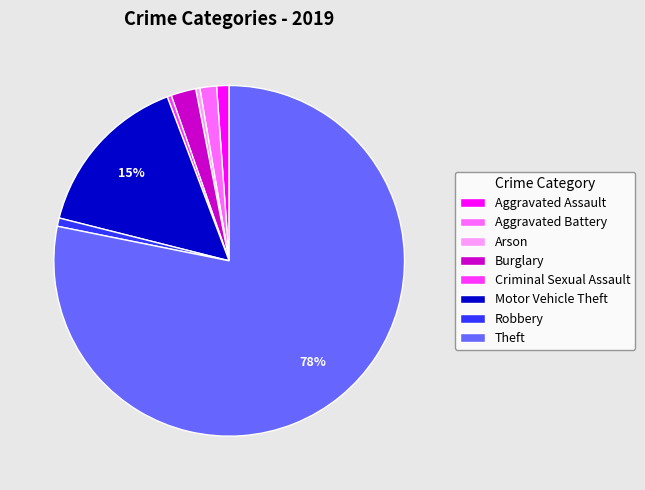

How many segments does this pie chart have?

8